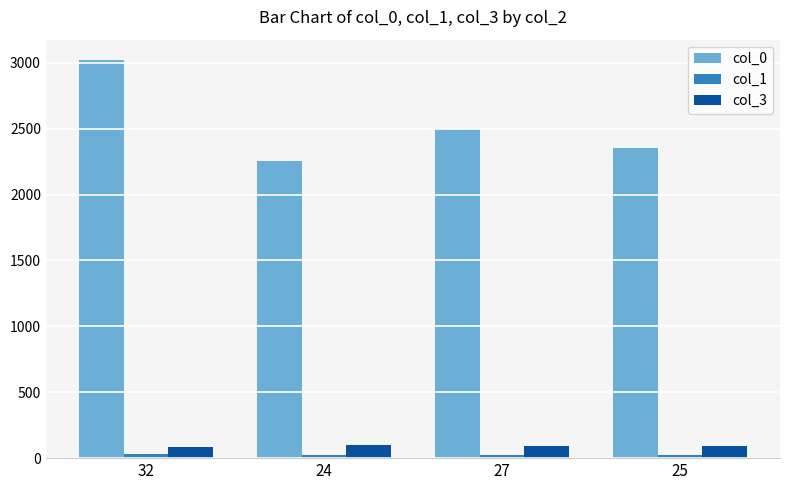

At 27, list the series in order from largest to smallest.

col_0, col_3, col_1